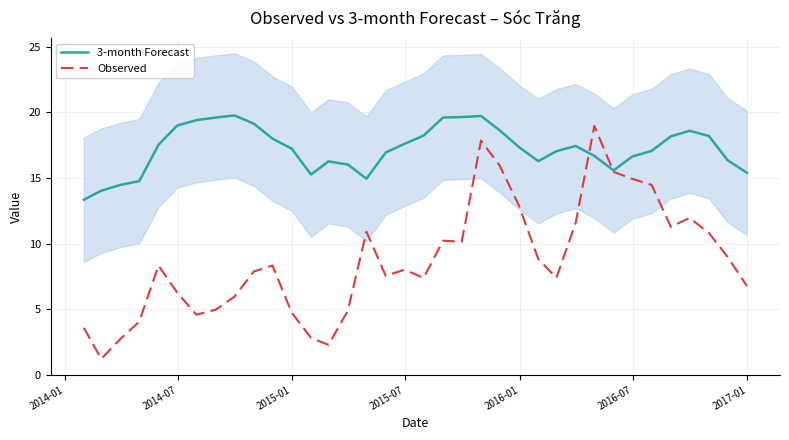

What is the lowest value of the Observed series?

1.2